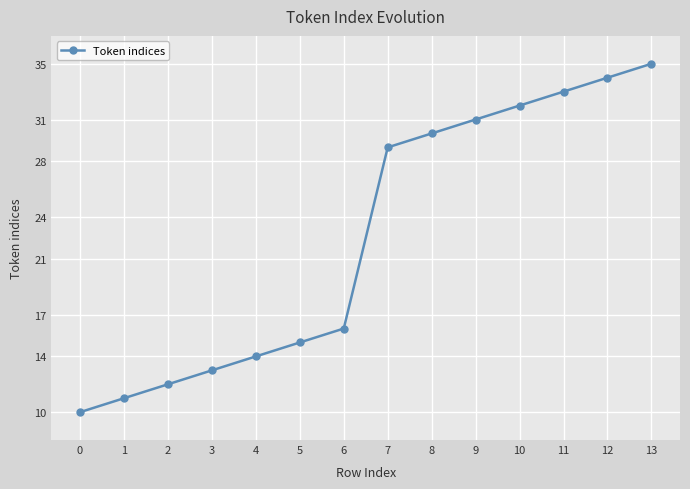

Reading left to right, transcribe all the data shown in this chart.

10	11	12	13	14	15	16	29	30	31	32	33	34	35